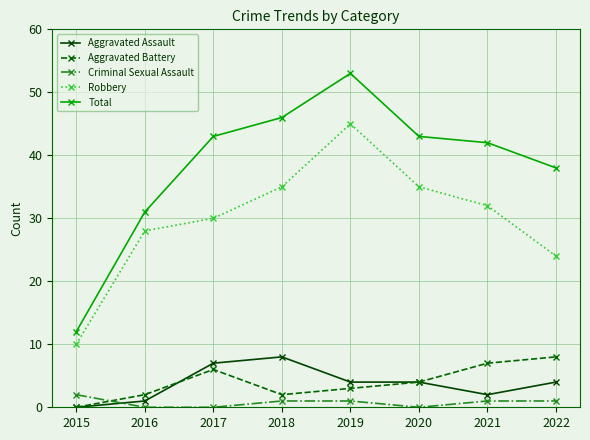

What is the average value of the Aggravated Battery series?

4